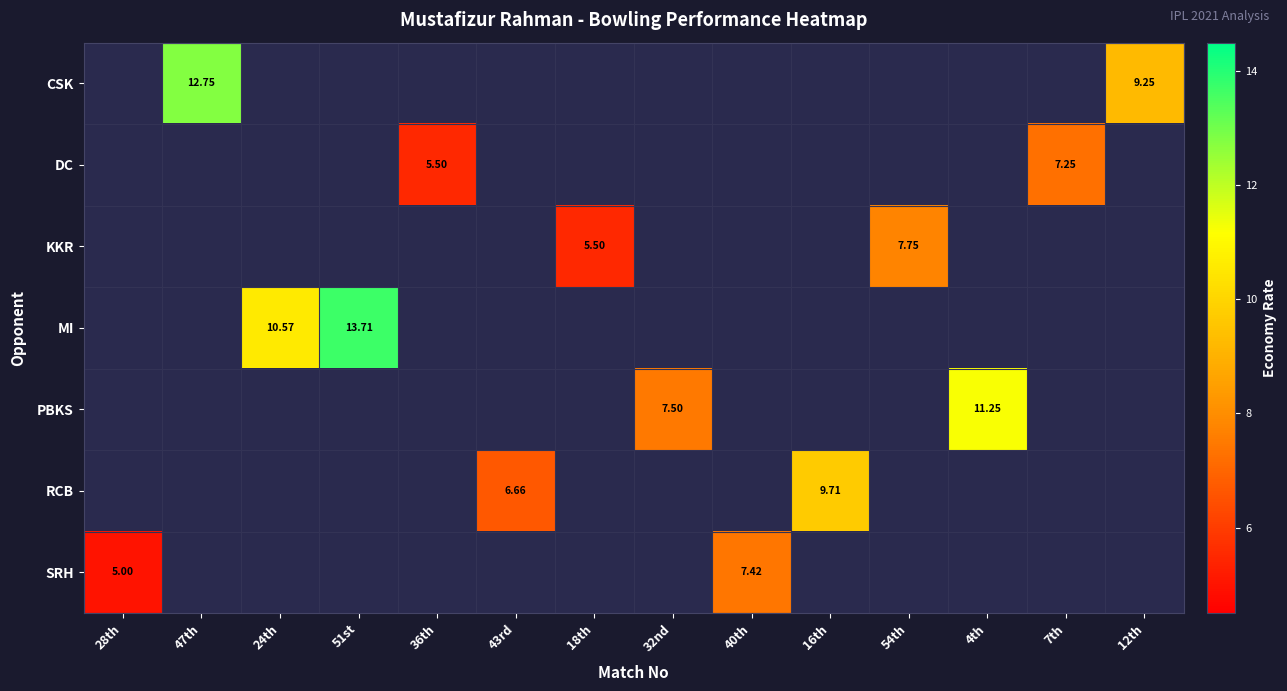

Which label corresponds to the largest value in the chart?

51st